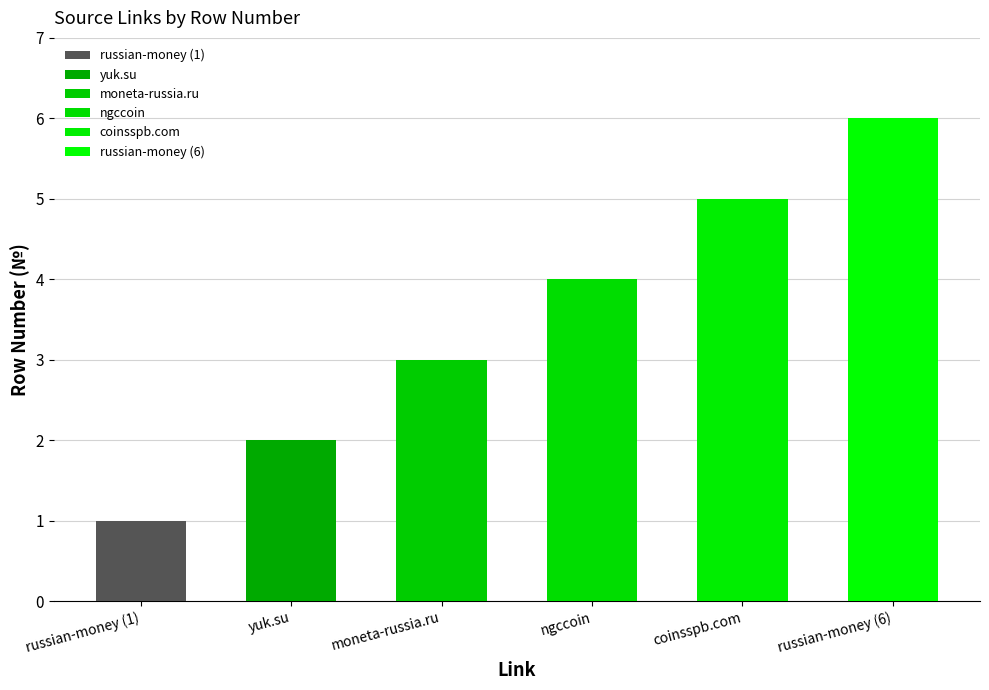

Between ngccoin and russian-money (6), which is larger?

russian-money (6)